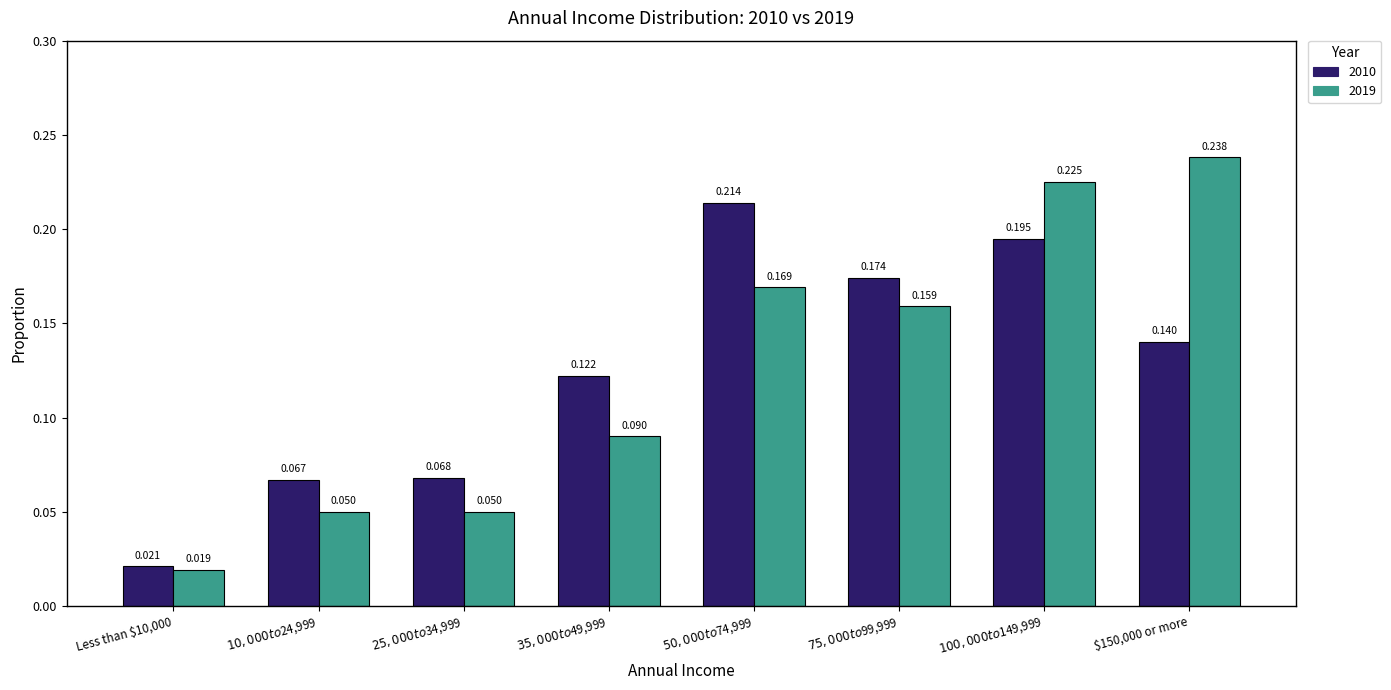

What is the approximate value of 2010 at $50,000 to $74,999?

0.2